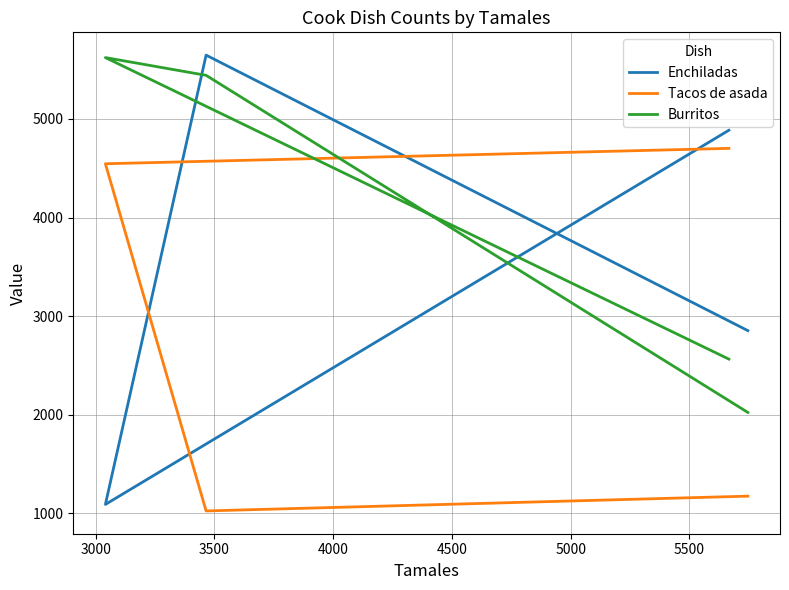

How many data points in Tacos de asada are above 4546?

1